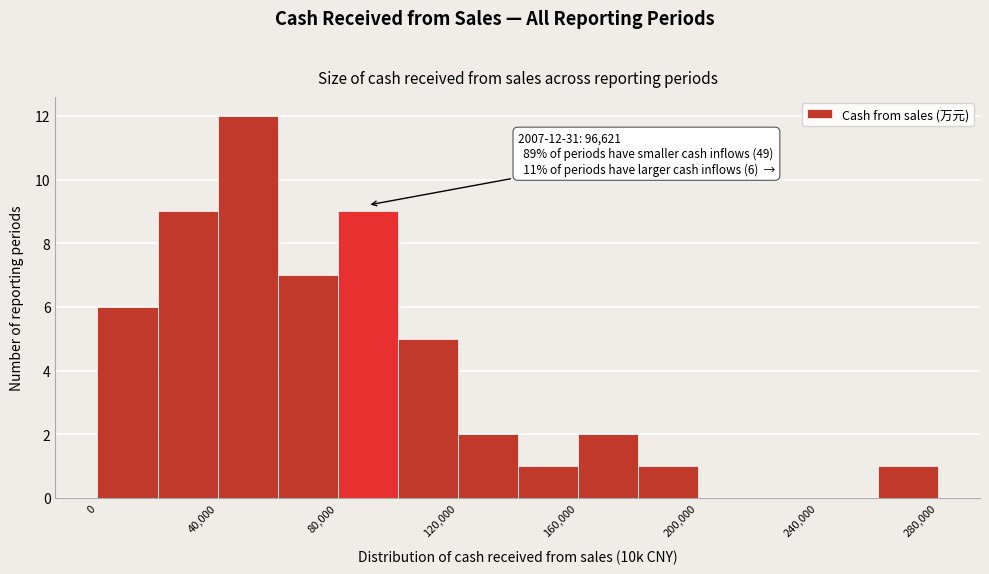

Over which range of the x-axis is the bar tallest?

40000 to 60000